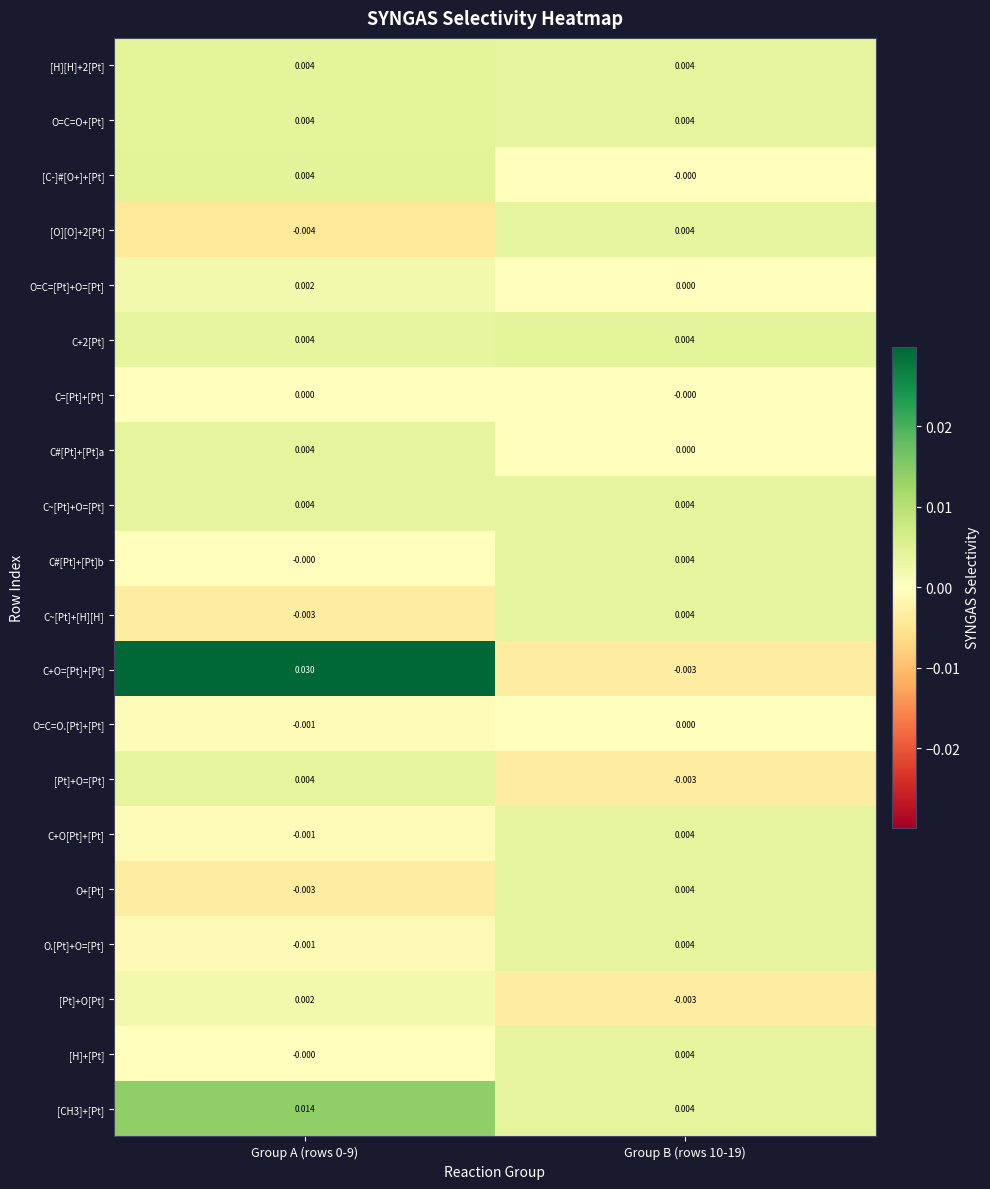

Which series has the largest total across all categories?

C+O=[Pt]+[Pt]